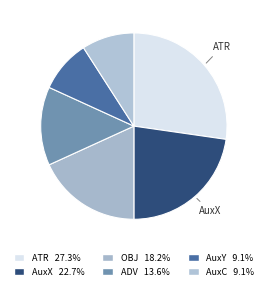

How many segments does this pie chart have?

6